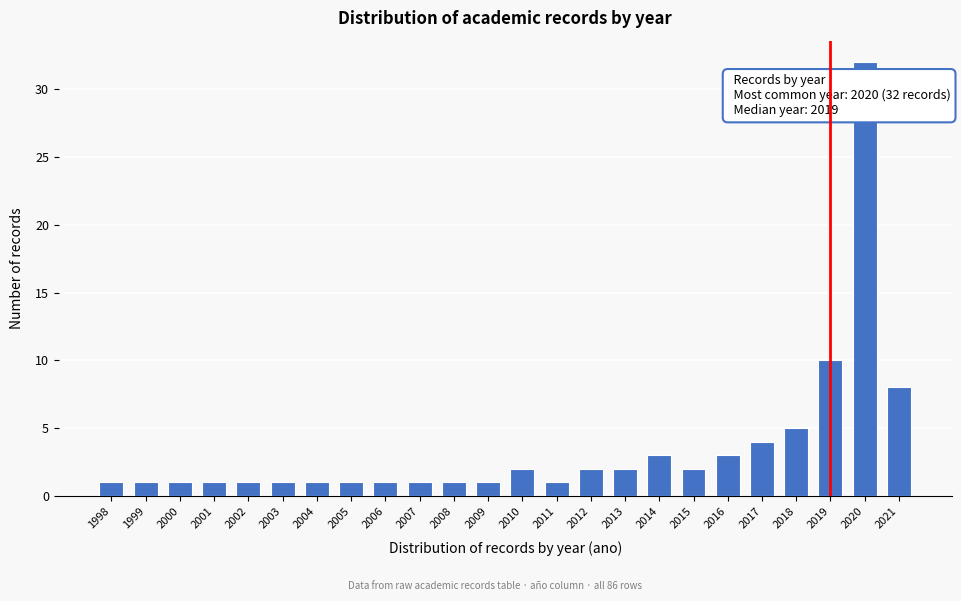

Reading right to left, list all the values displayed in this chart.

8	32	10	5	4	3	2	3	2	2	1	2	1	1	1	1	1	1	1	1	1	1	1	1